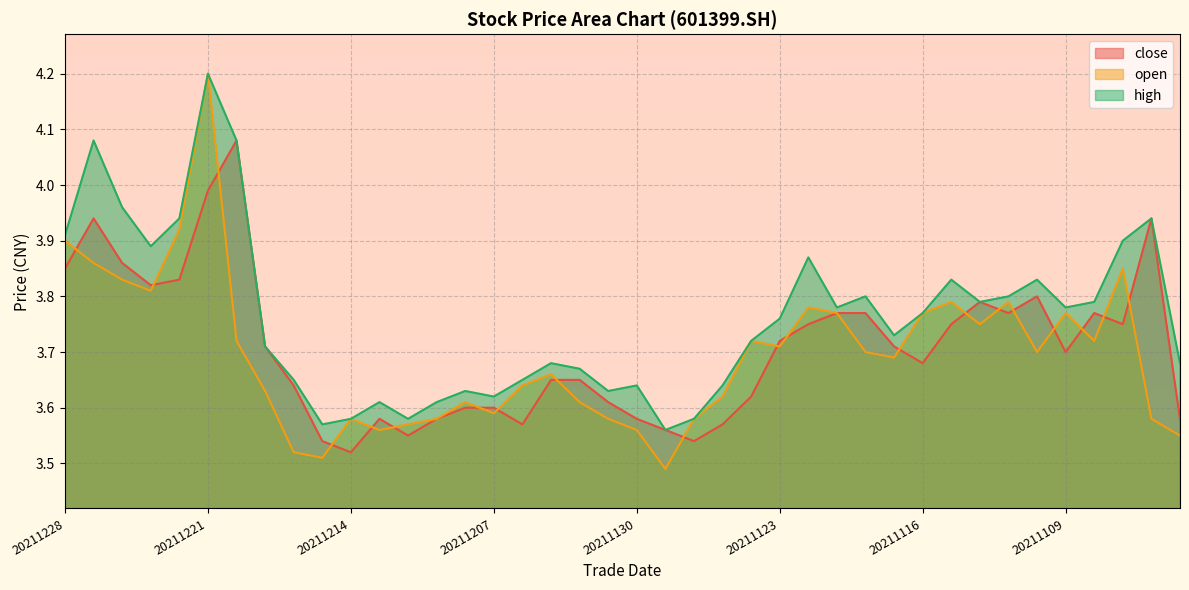

How many lines are shown in the chart?

3